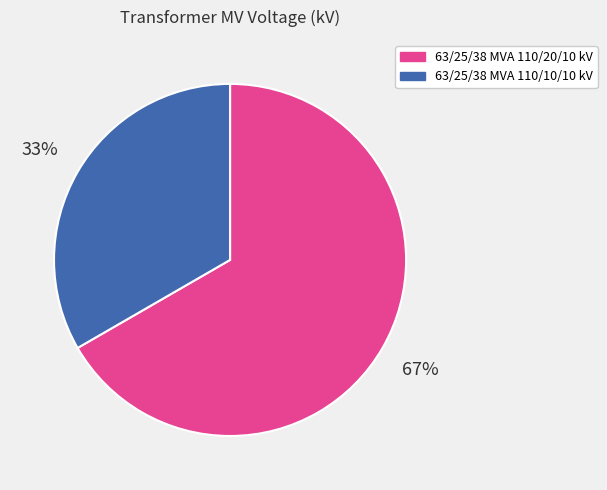

Rank the categories by value from highest to lowest.

63/25/38 MVA 110/20/10 kV, 63/25/38 MVA 110/10/10 kV